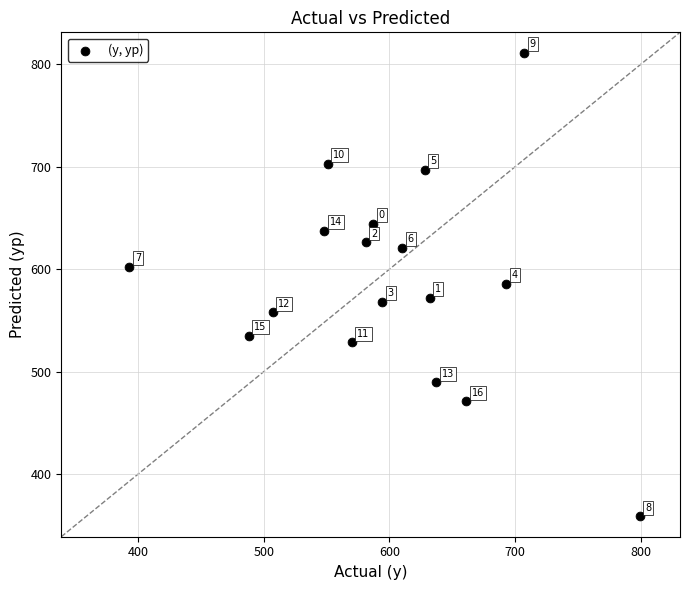

What Y value in the scatter plot is closest to 585?

585.9